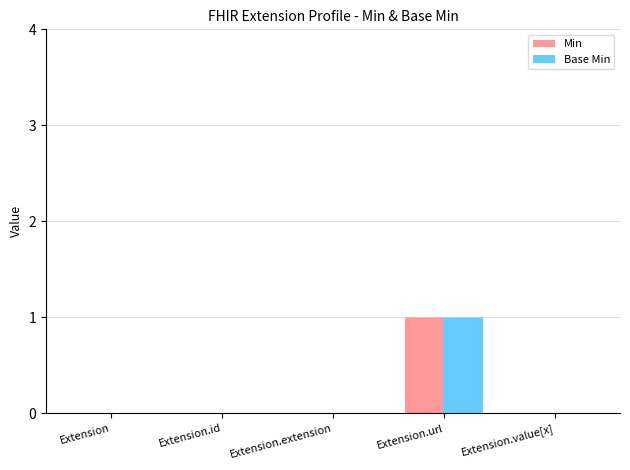

Which label corresponds to the largest value in the chart?

Extension.url